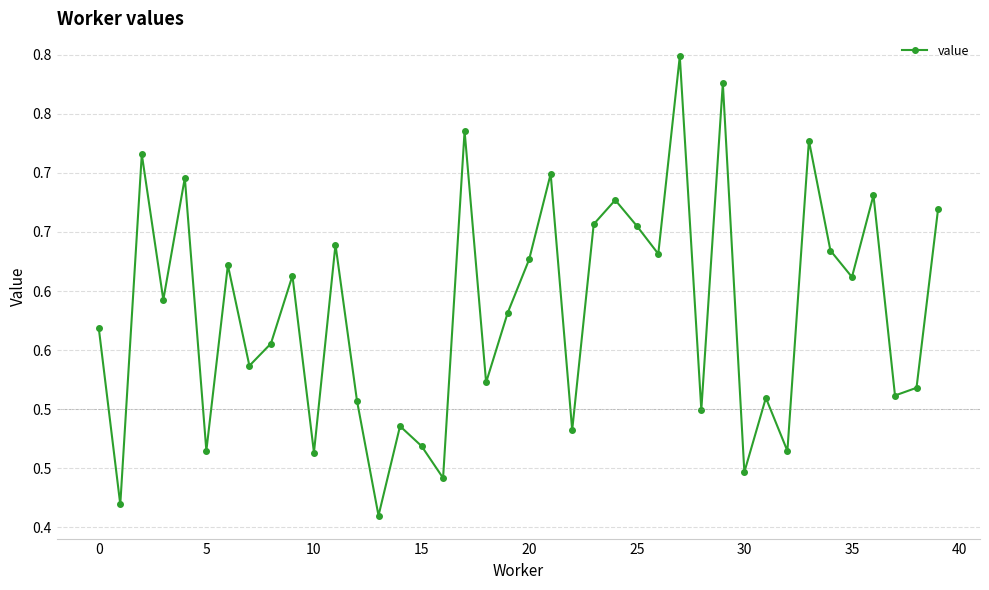

Is this an area chart (filled region under the line)?

No